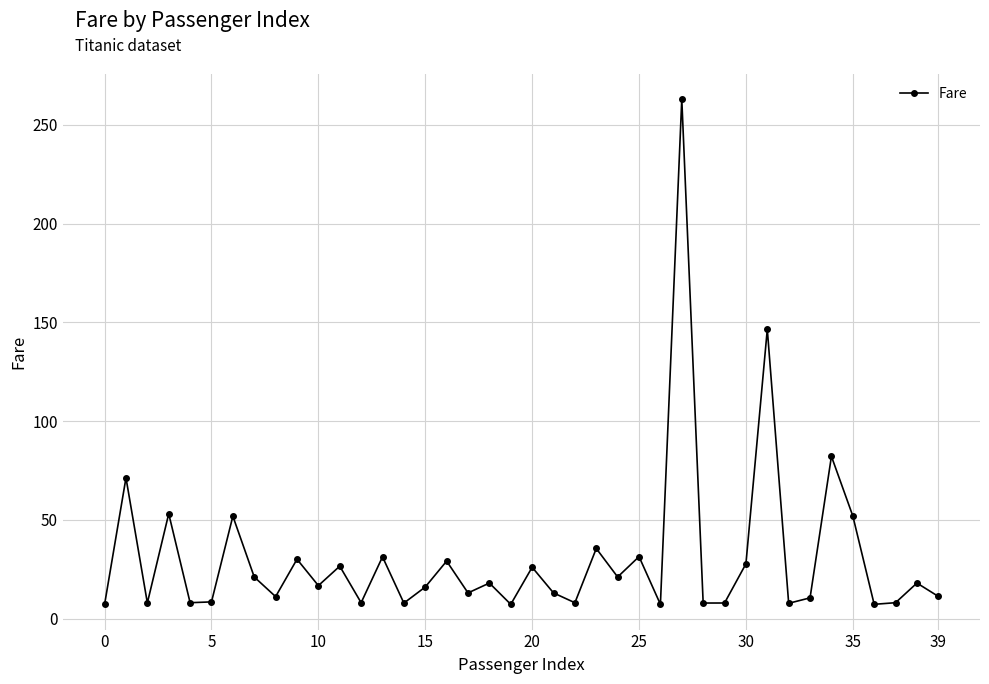

Is this an area chart (filled region under the line)?

No